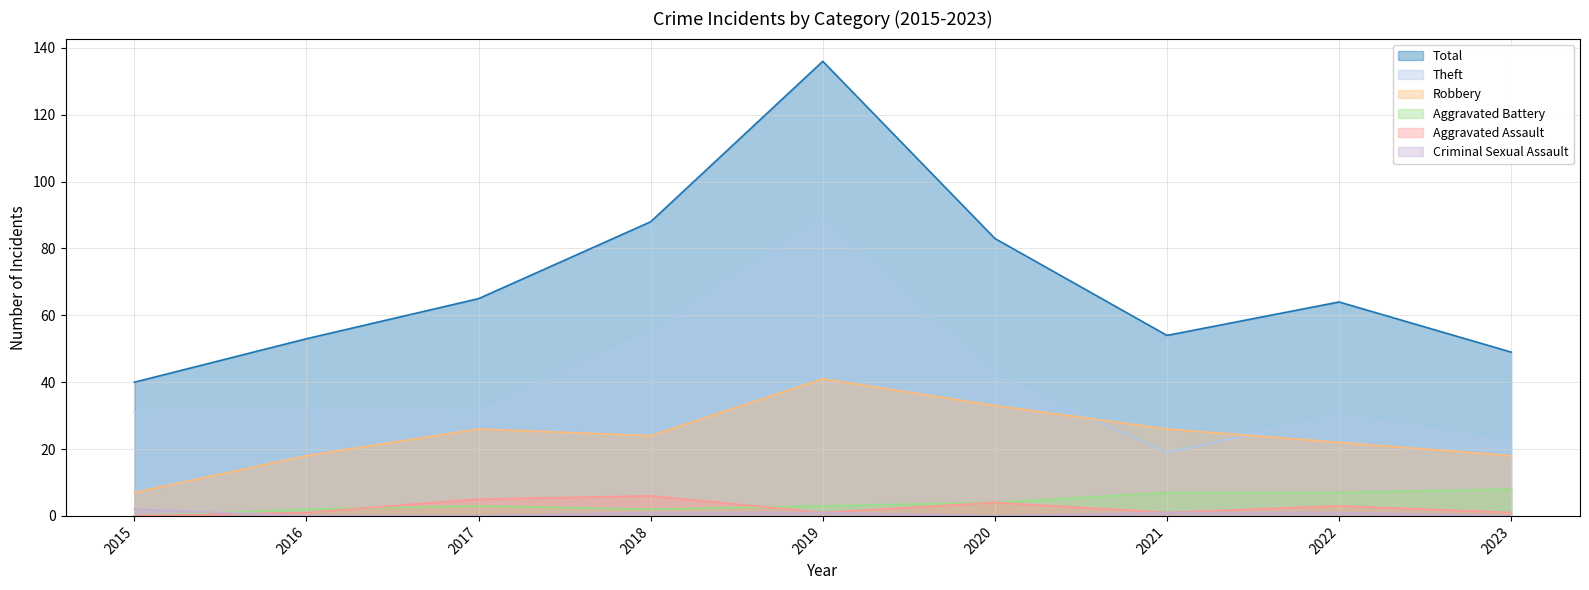

The value of Theft at 2021 is 10. True or false?

False